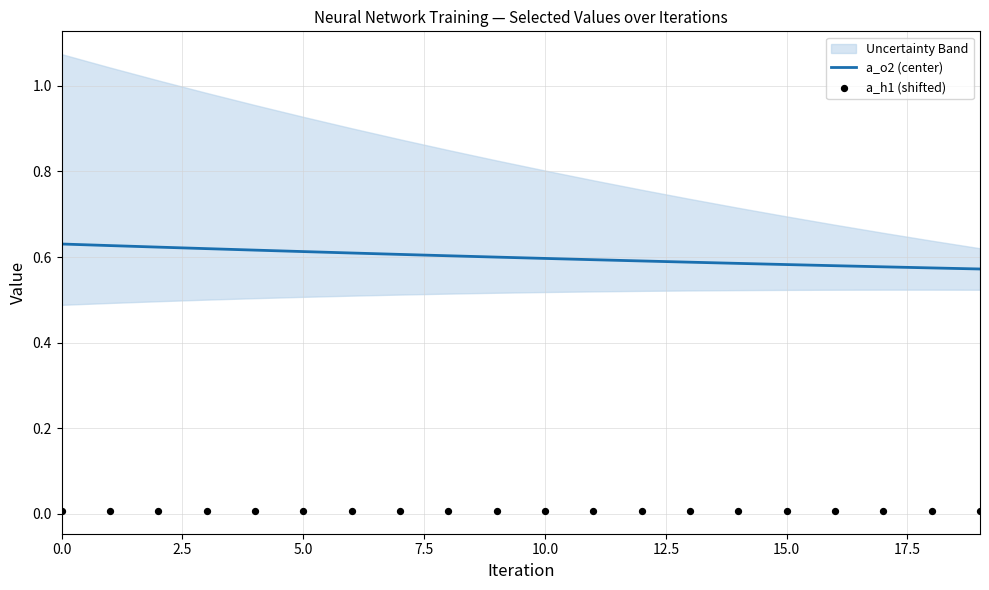

At how many categories does at least one series exceed 0?

20